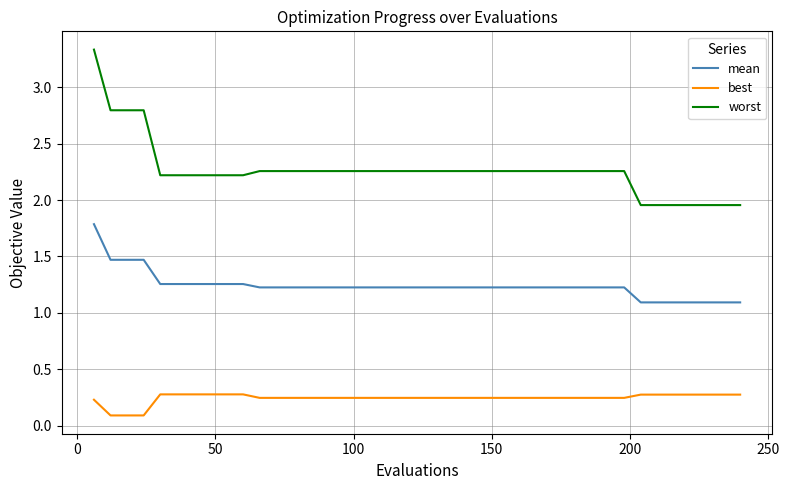

True or false: mean and worst intersect in this chart.

False